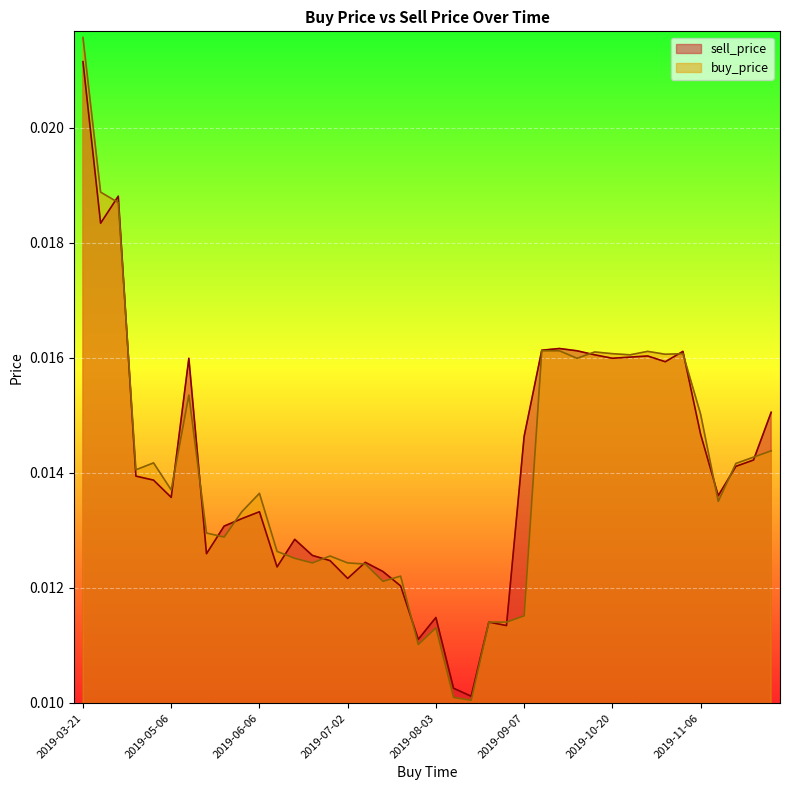

Which series has the largest range (max minus min)?

buy_price